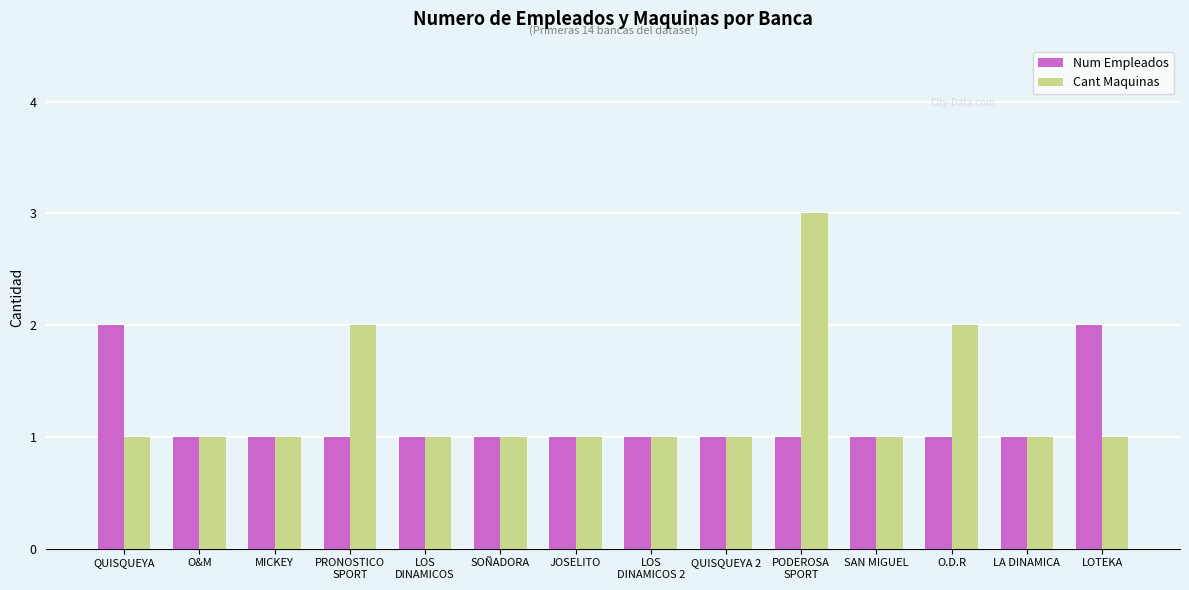

Which series has the widest spread of values?

Cant Maquinas